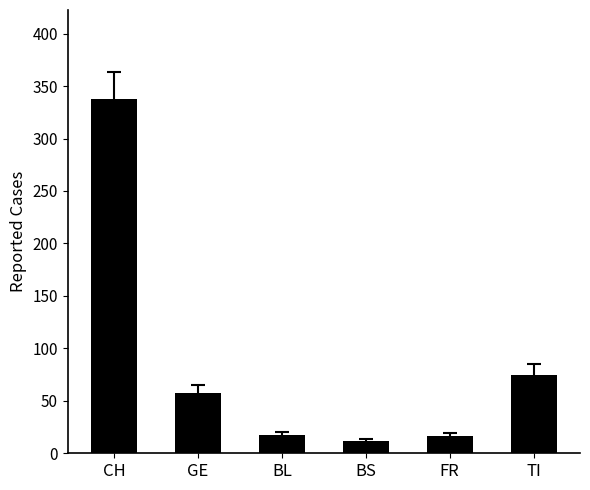

Which label corresponds to the largest value in the chart?

CH